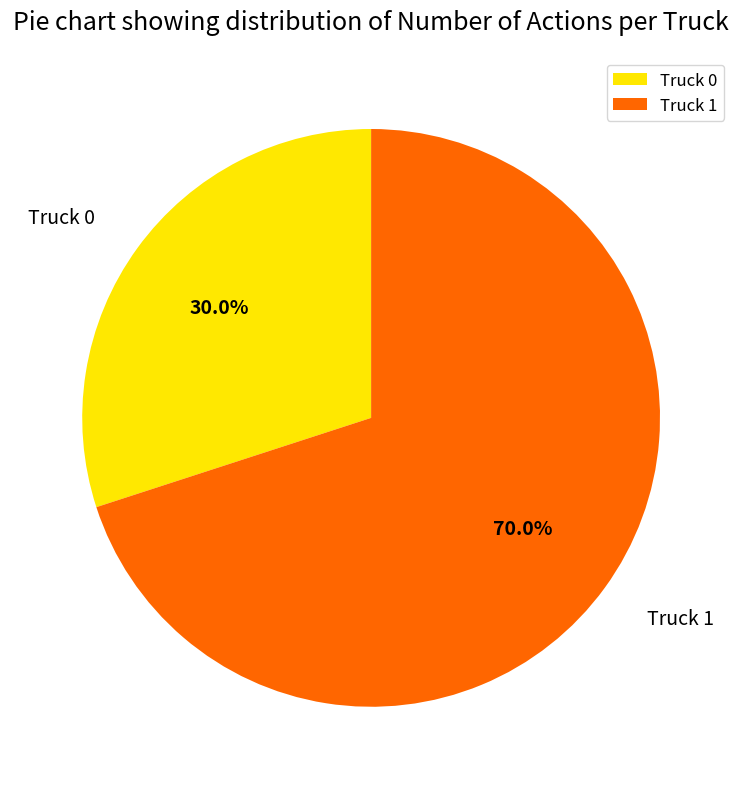

What portion of the pie excludes Truck 1?

30.0%